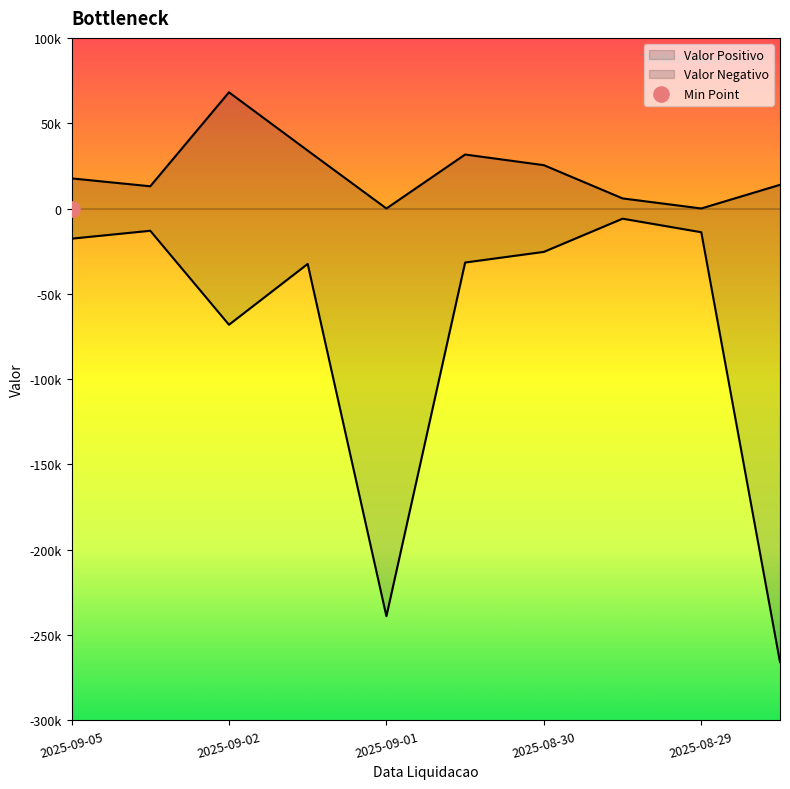

Which series has the largest Y range (max minus min)?

Valor Negativo